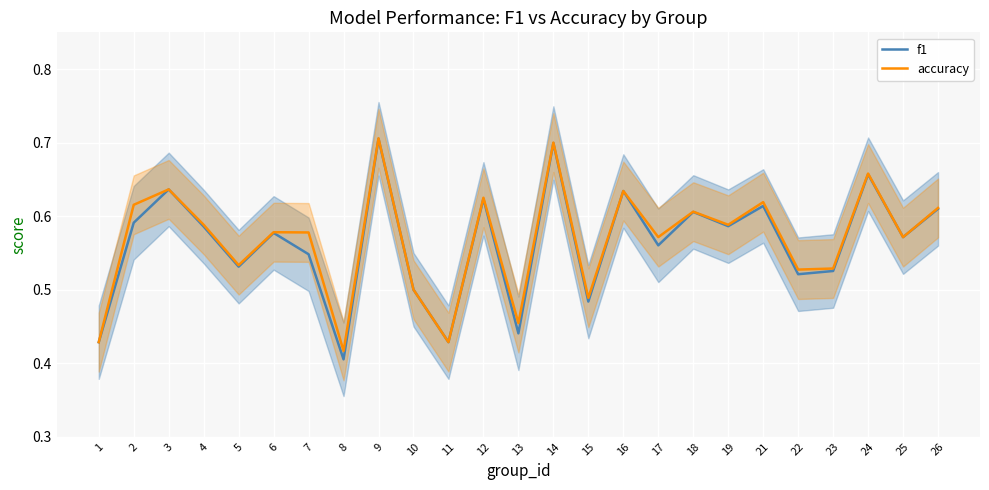

Where is the first local maximum for f1?

3